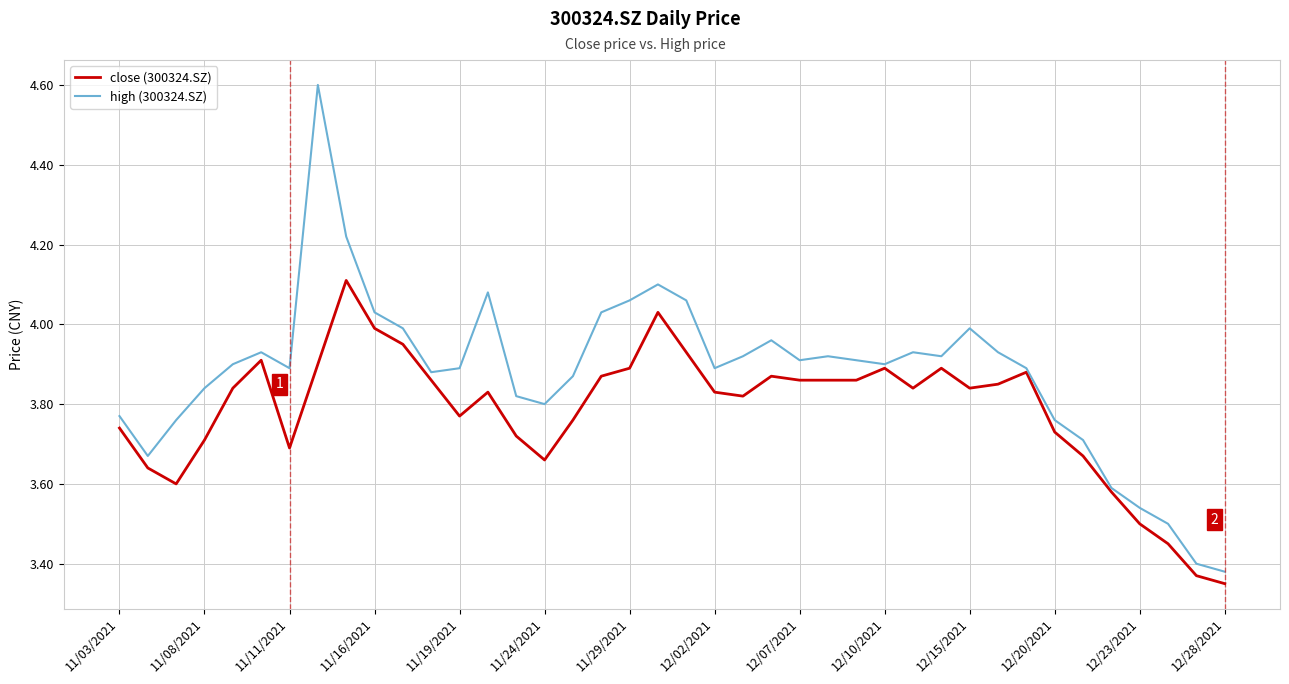

What is the maximum value shown in the chart?

4.6